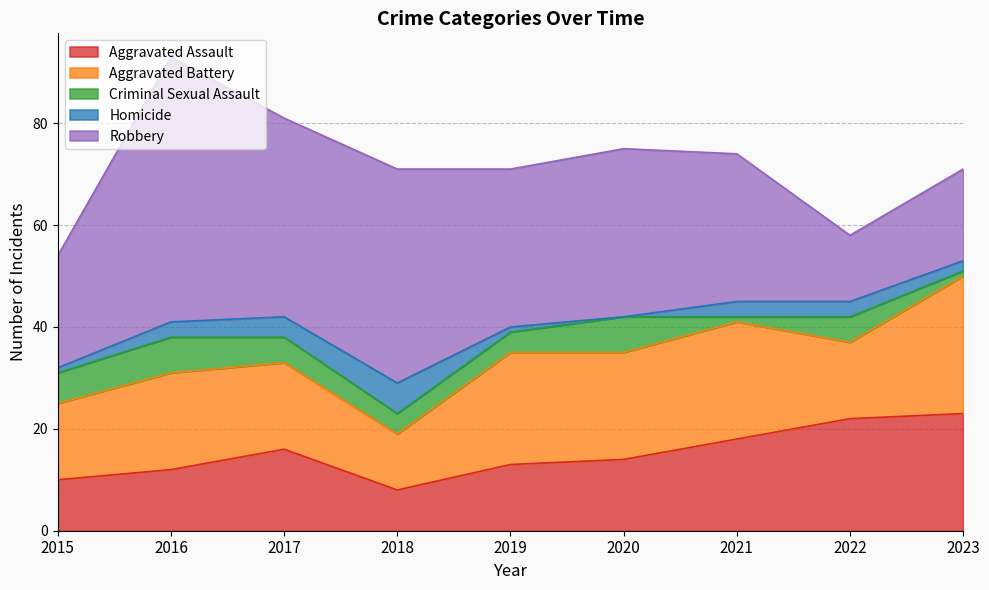

After their last crossing, which series has the higher values: Robbery or Aggravated Battery?

Aggravated Battery